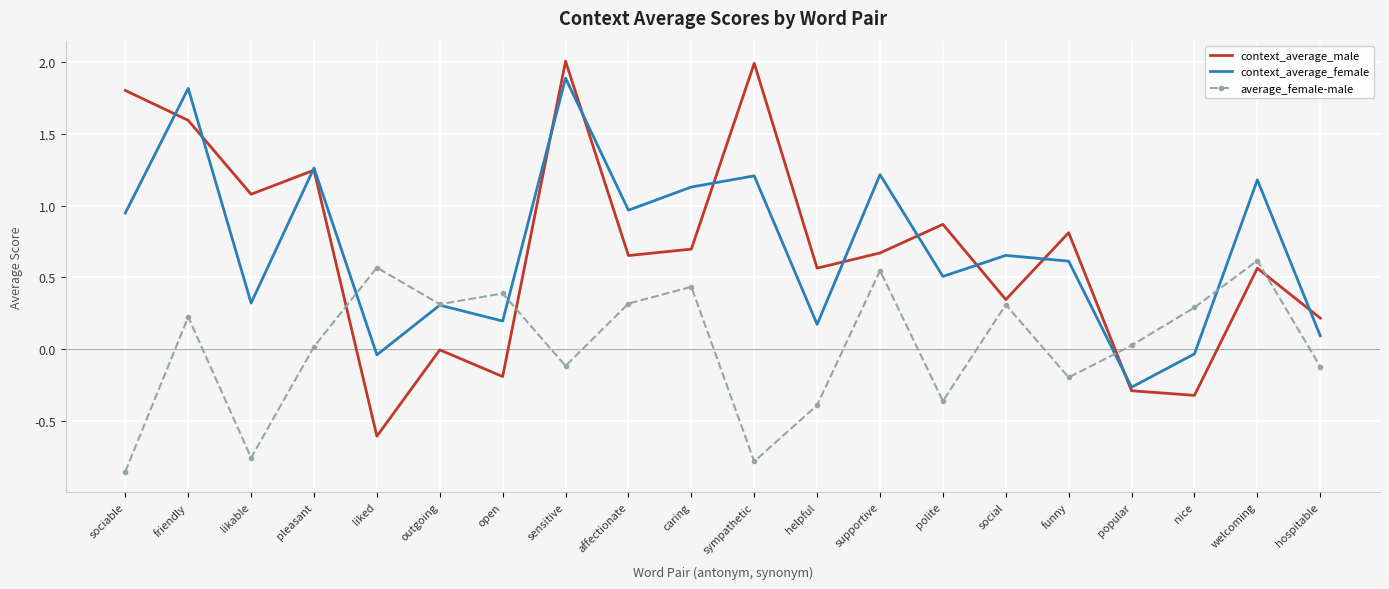

How many intersections are there between context_average_male and average_female-male?

4